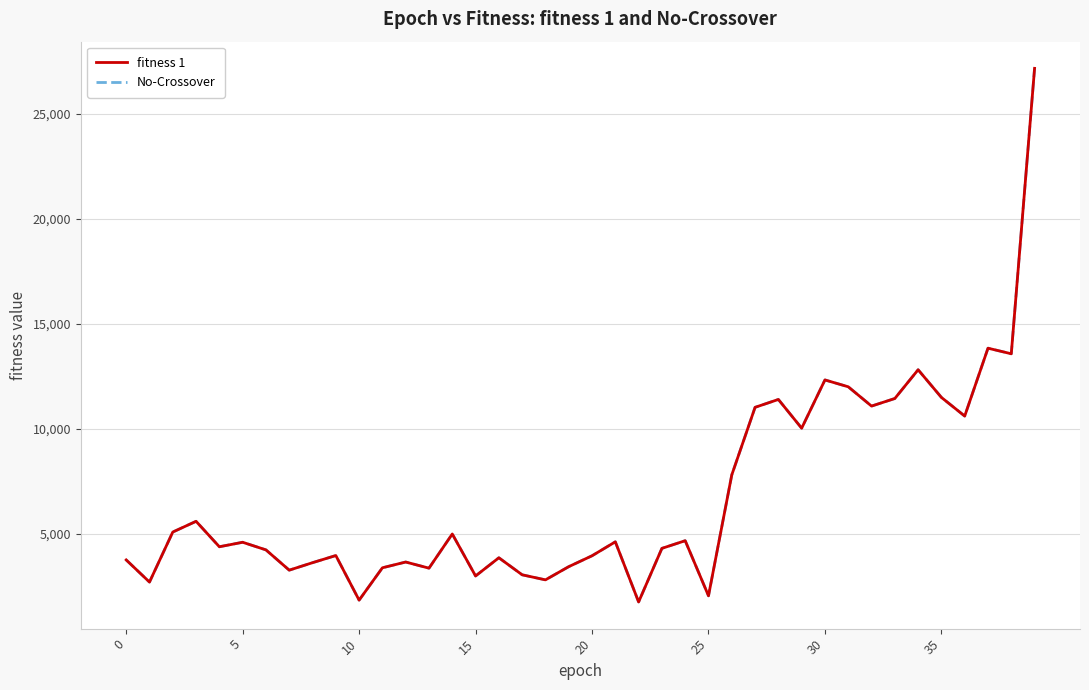

Does the chart have visible grid lines?

Yes